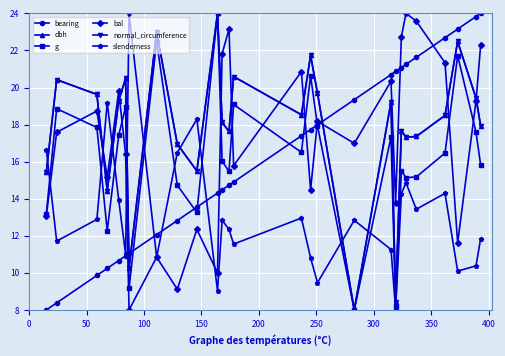

What is the value of the normal_circumference point at the 2nd from the left?

20.4